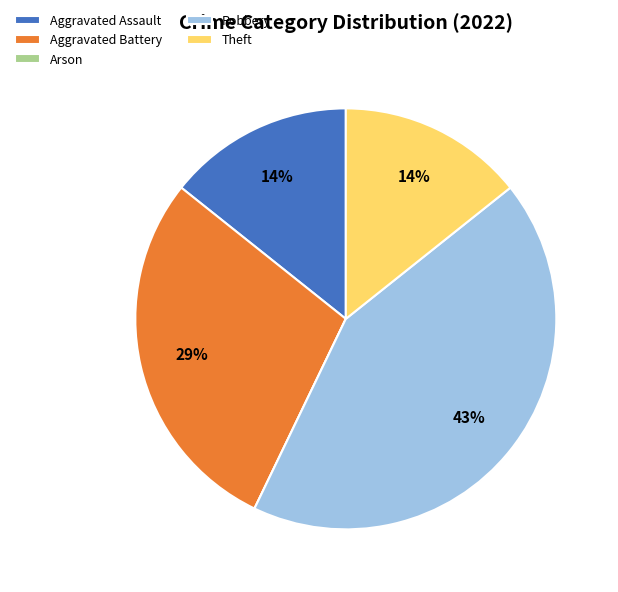

Approximately how many times larger is the value at Aggravated Assault compared to Aggravated Battery?

0.5